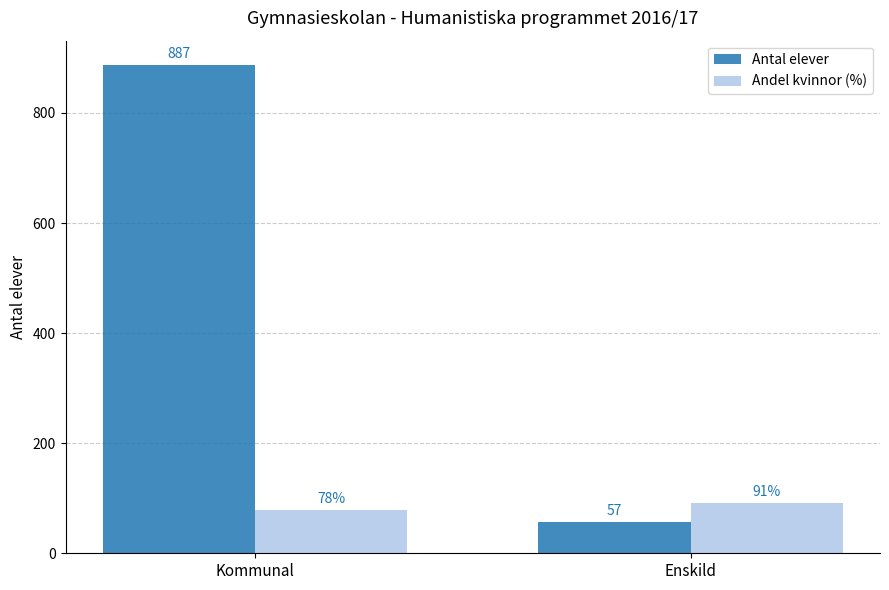

What is the label of the 1st bar from the left?

Kommunal